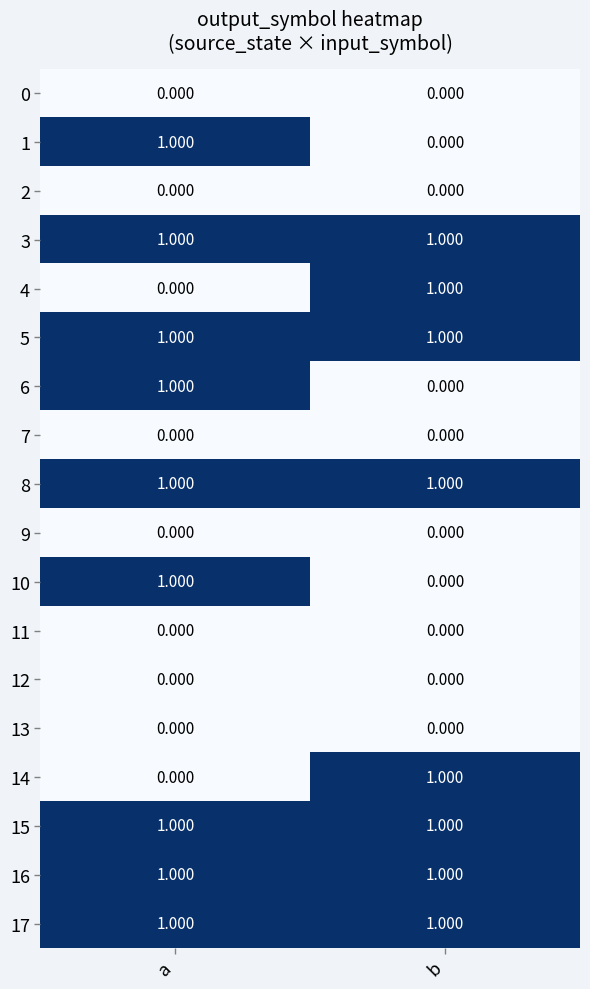

List the labels in order of 4 value, smallest first.

a, b